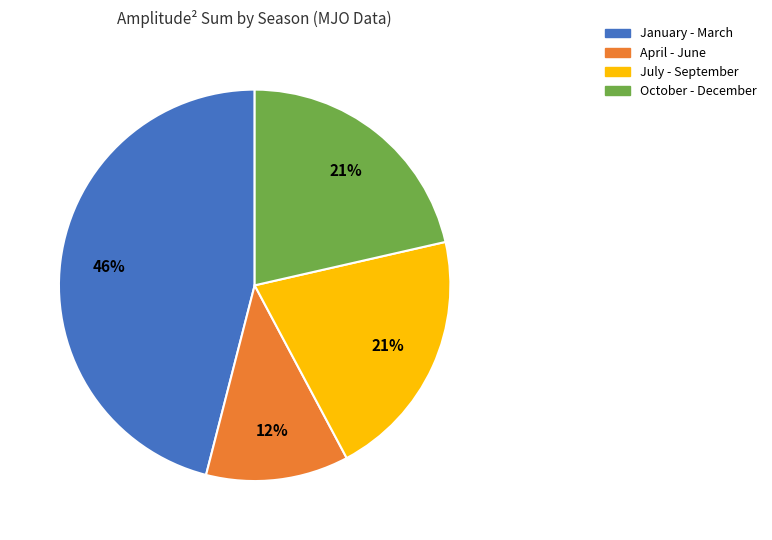

Does any single category account for the majority?

No